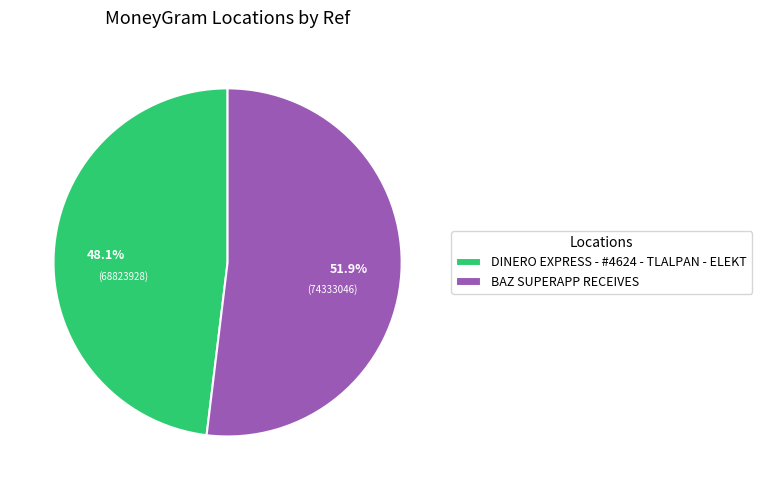

What is the total percentage of DINERO EXPRESS - #4624 - TLALPAN - ELEKT and BAZ SUPERAPP RECEIVES?

100.0%